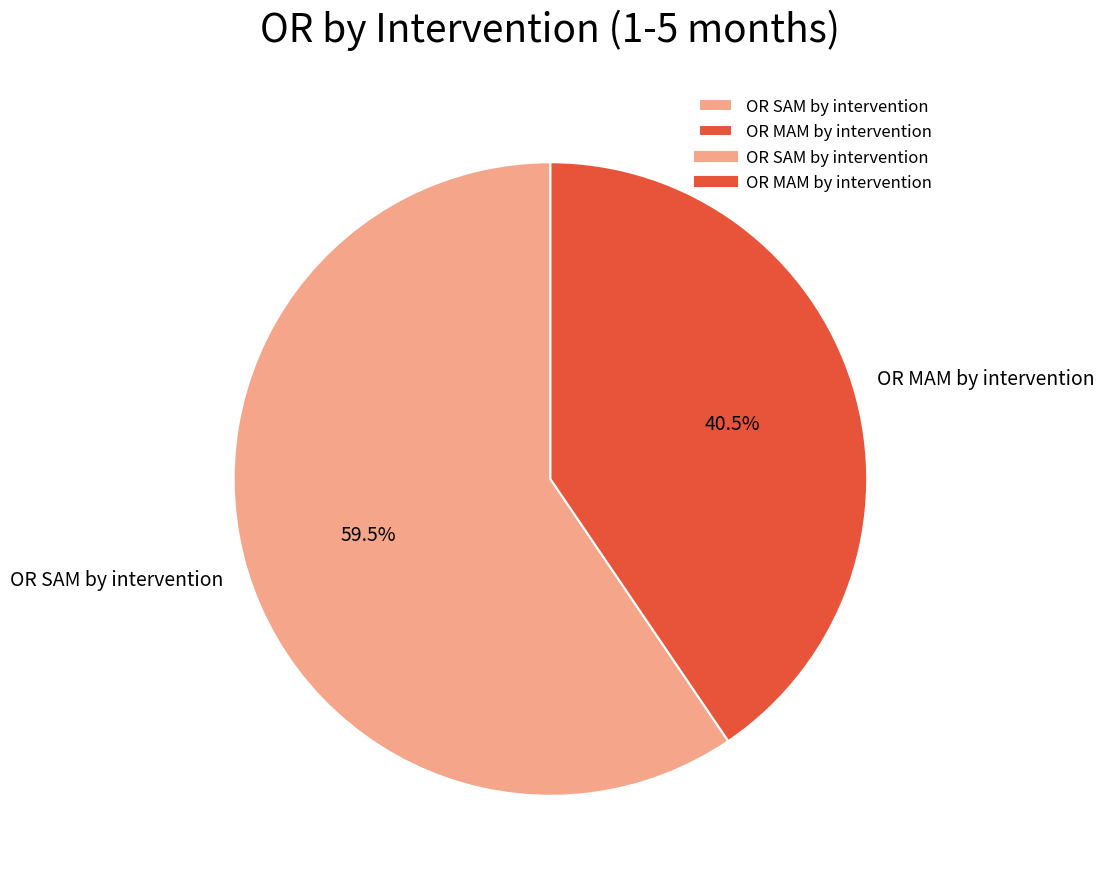

True or false: OR MAM by intervention accounts for 28% of the total.

False